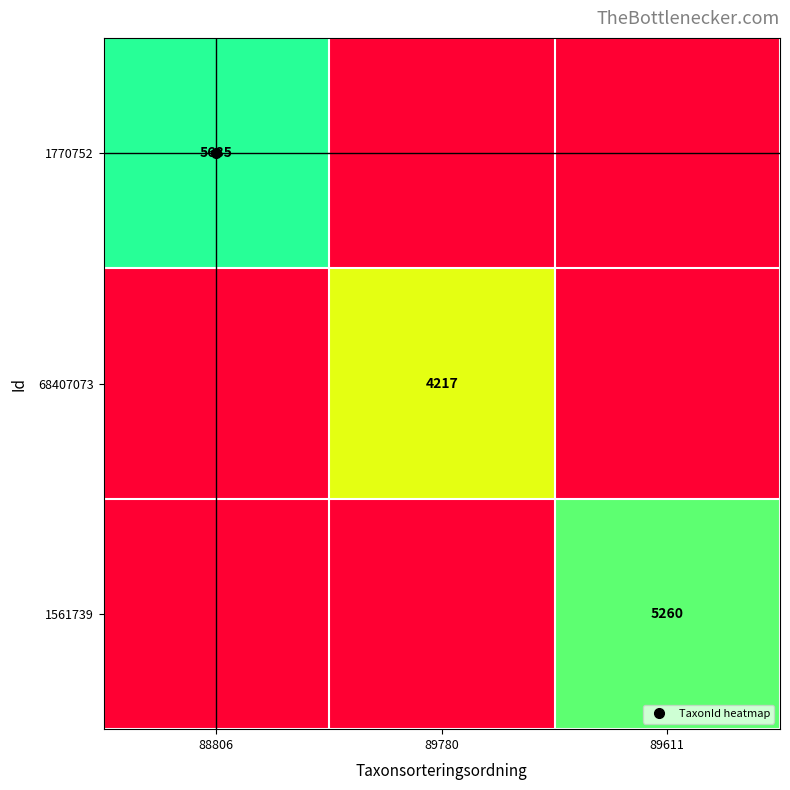

What is the spread (max minus min) of values at 88806?

5685